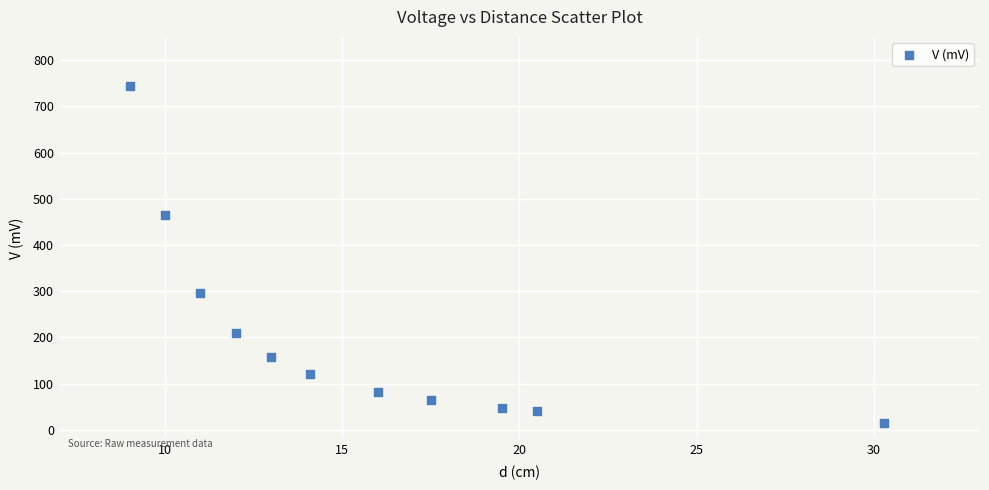

What is the average Y value?

203.9